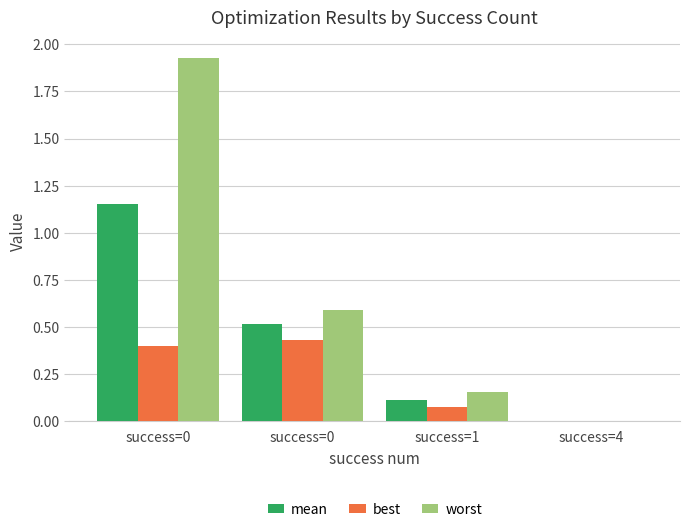

Which category has the lowest value across all series?

success=4